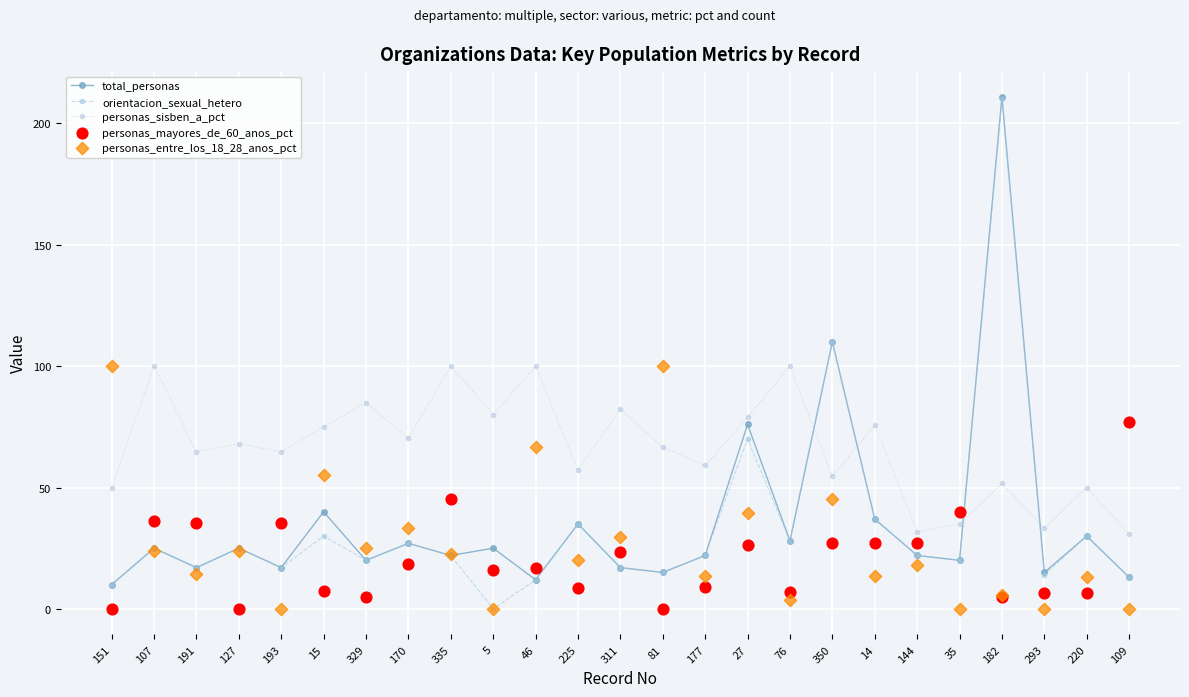

What is the total value across all series at 127?

142.0